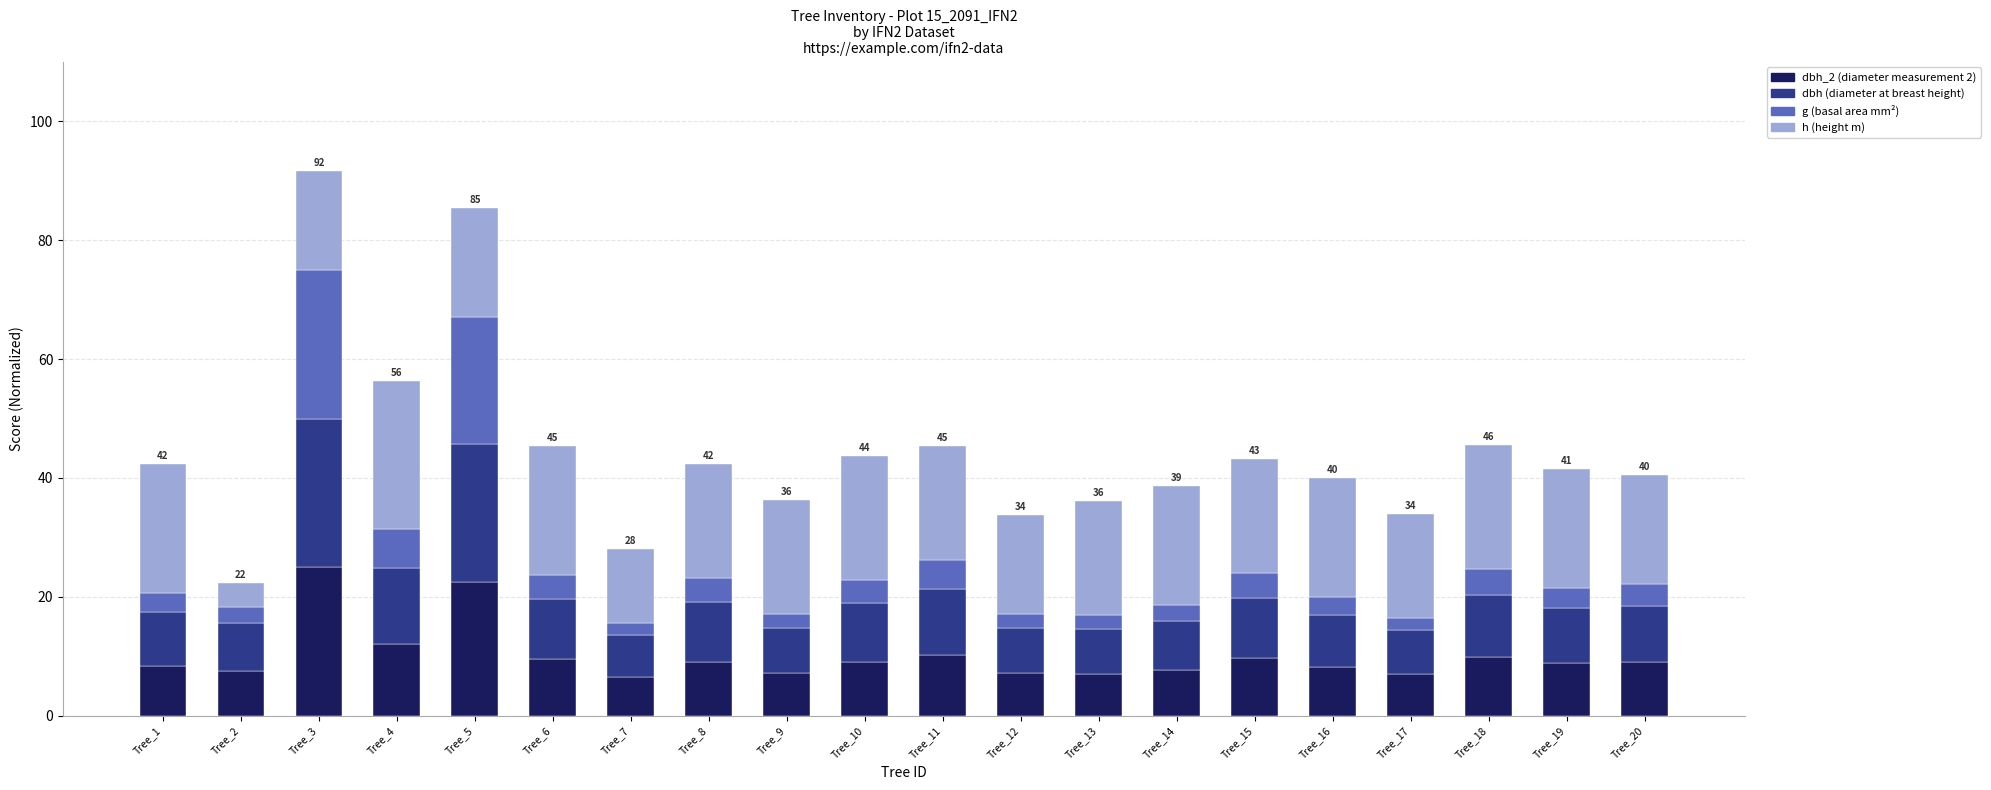

What is the lowest value of the dbh_2 (diameter measurement 2) series?

6.6